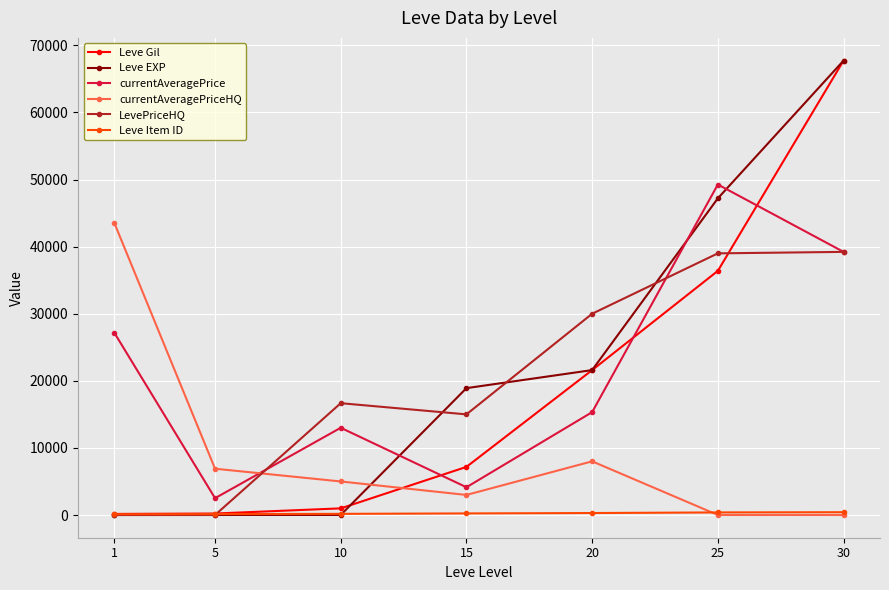

At which category is the sum across all series the highest?

30